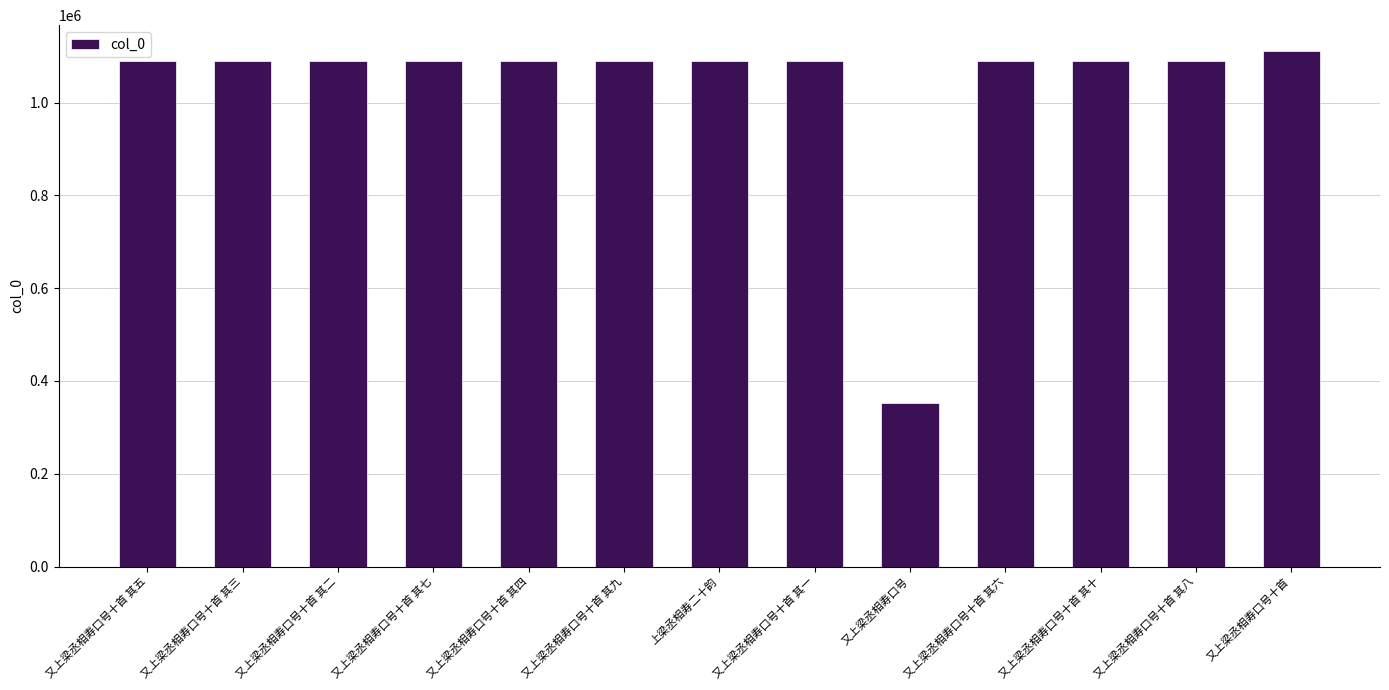

What is the minimum value shown in the chart?

352851